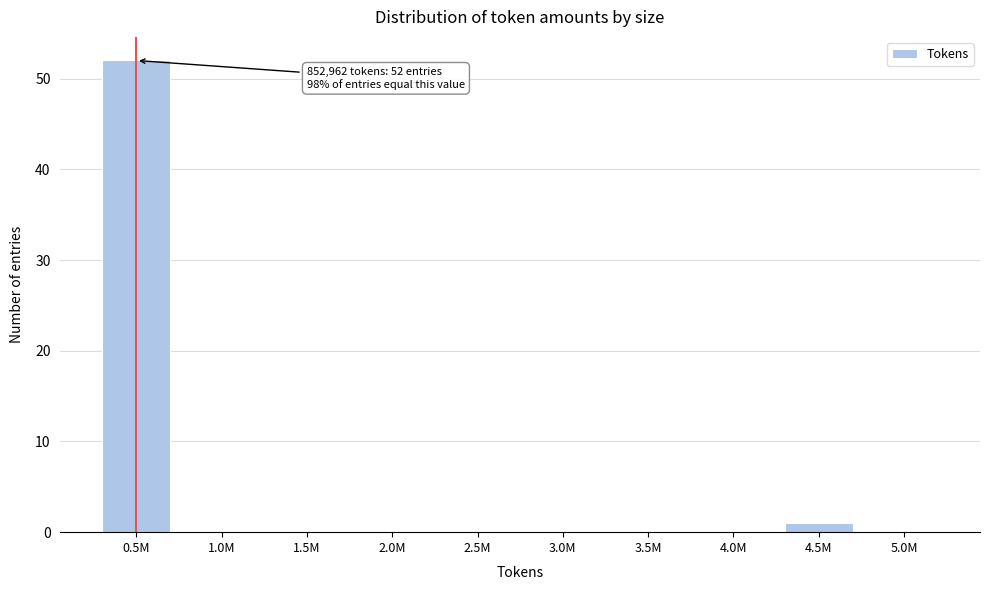

Reading left to right, list all the values displayed in this chart.

0.5M=52	1.0M=0	1.5M=0	2.0M=0	2.5M=0	3.0M=0	3.5M=0	4.0M=0	4.5M=1	5.0M=0